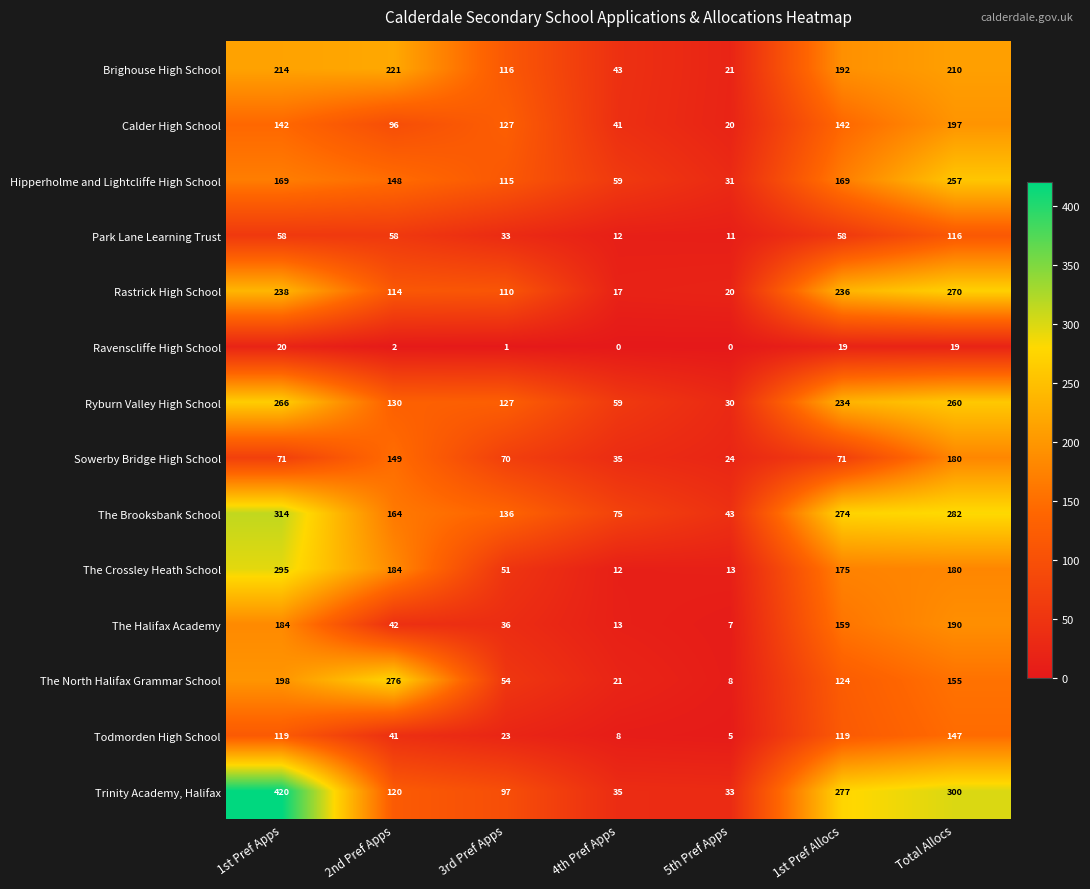

At which category does the chart reach its peak across all series?

1st Pref Apps